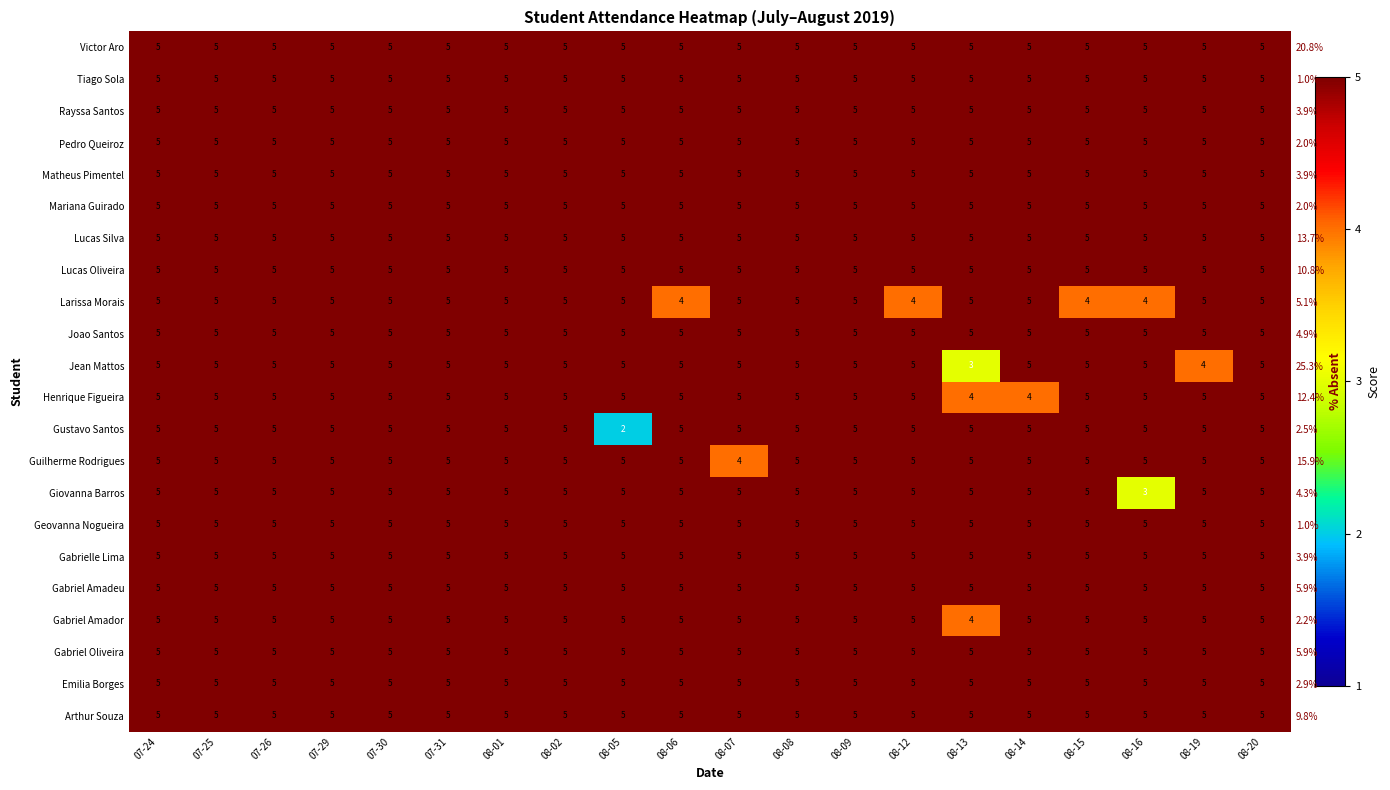

Count the number of categories in the chart.

20